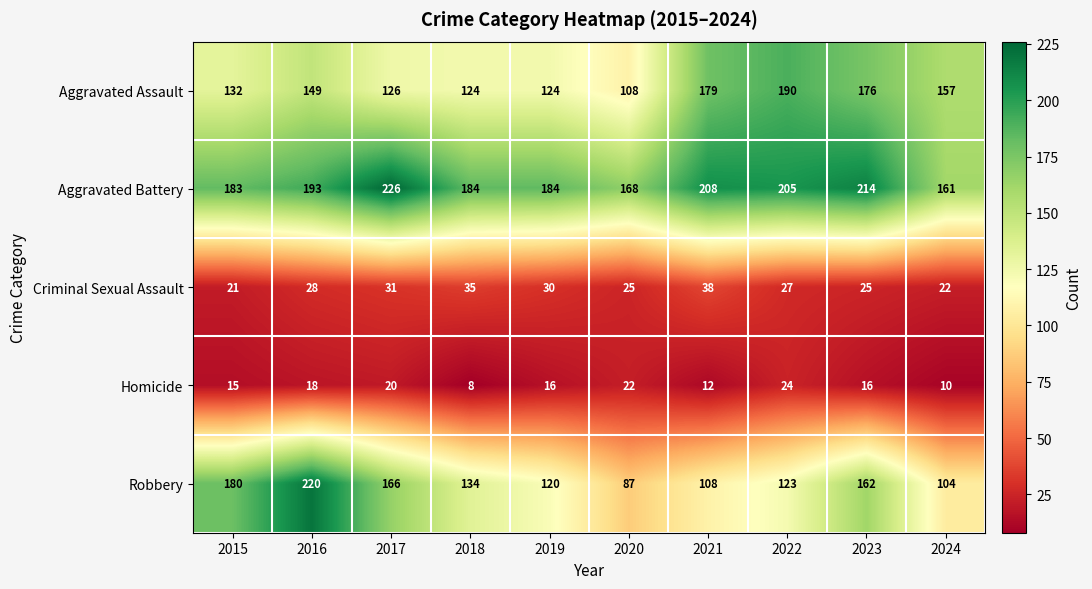

At which category is the sum across all series the highest?

2016